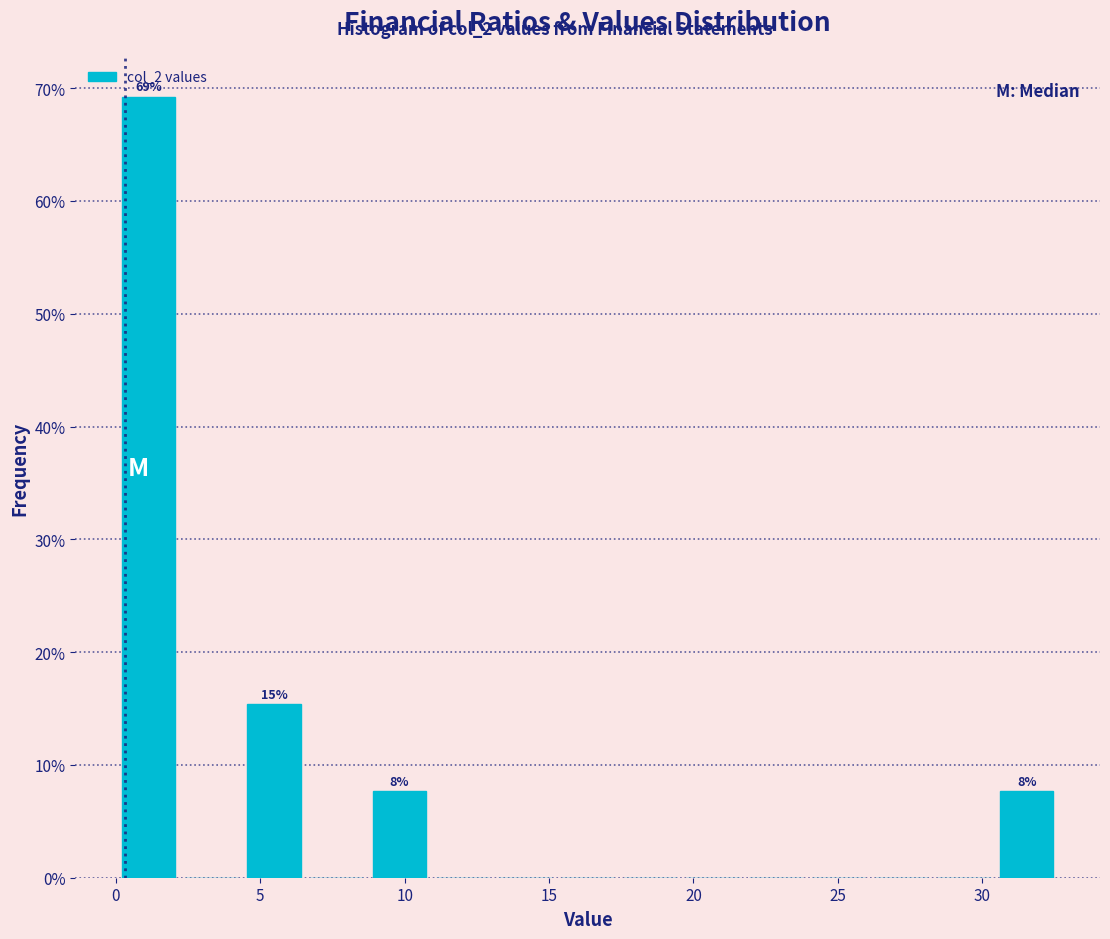

Over which range of the x-axis is the bar tallest?

0.0 to 2.0